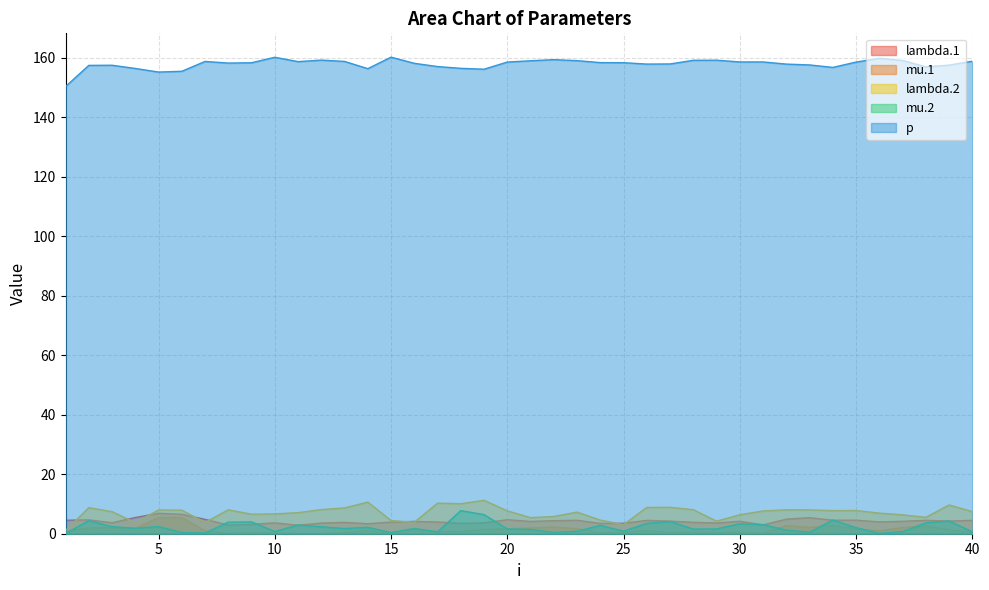

What value does the mu.2 series have at 14?

2.2